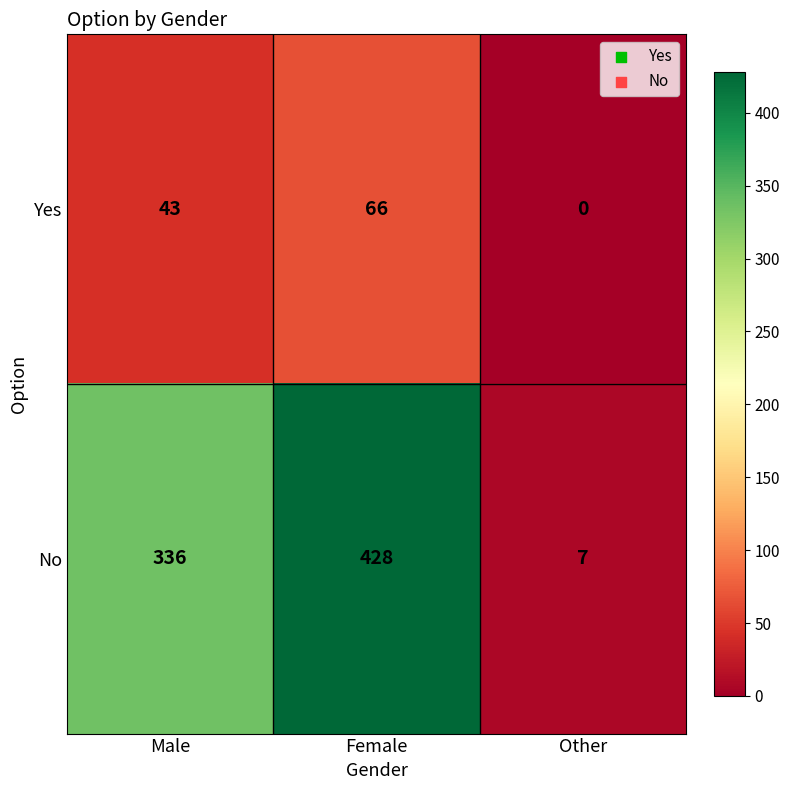

How many No values are between 7 and 428?

3